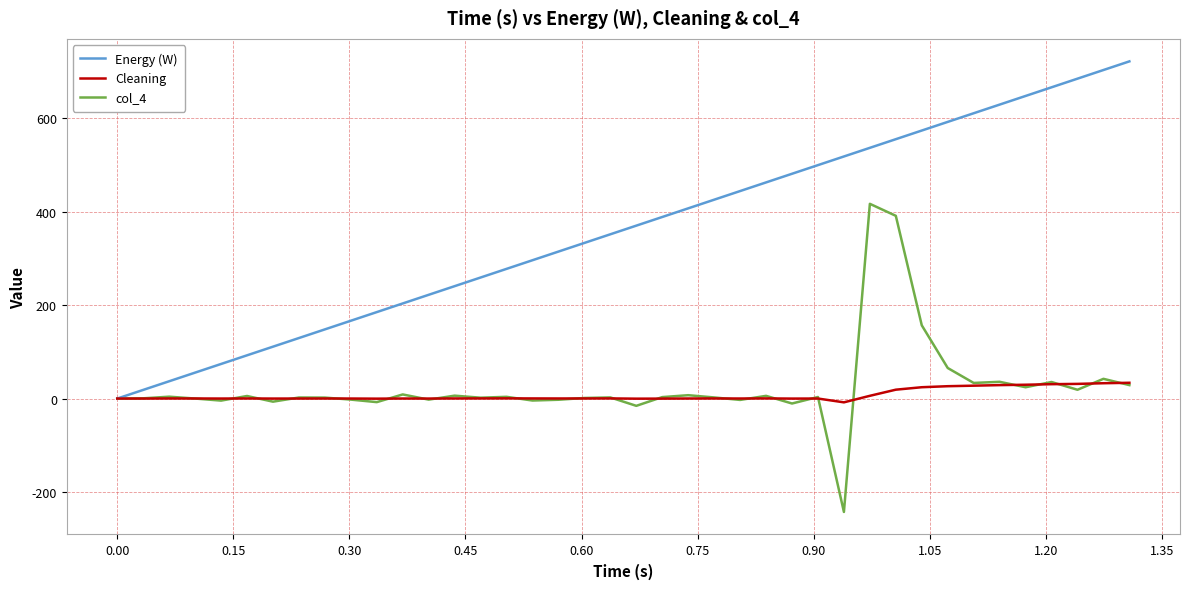

Does the chart display data point markers on the line(s)?

No